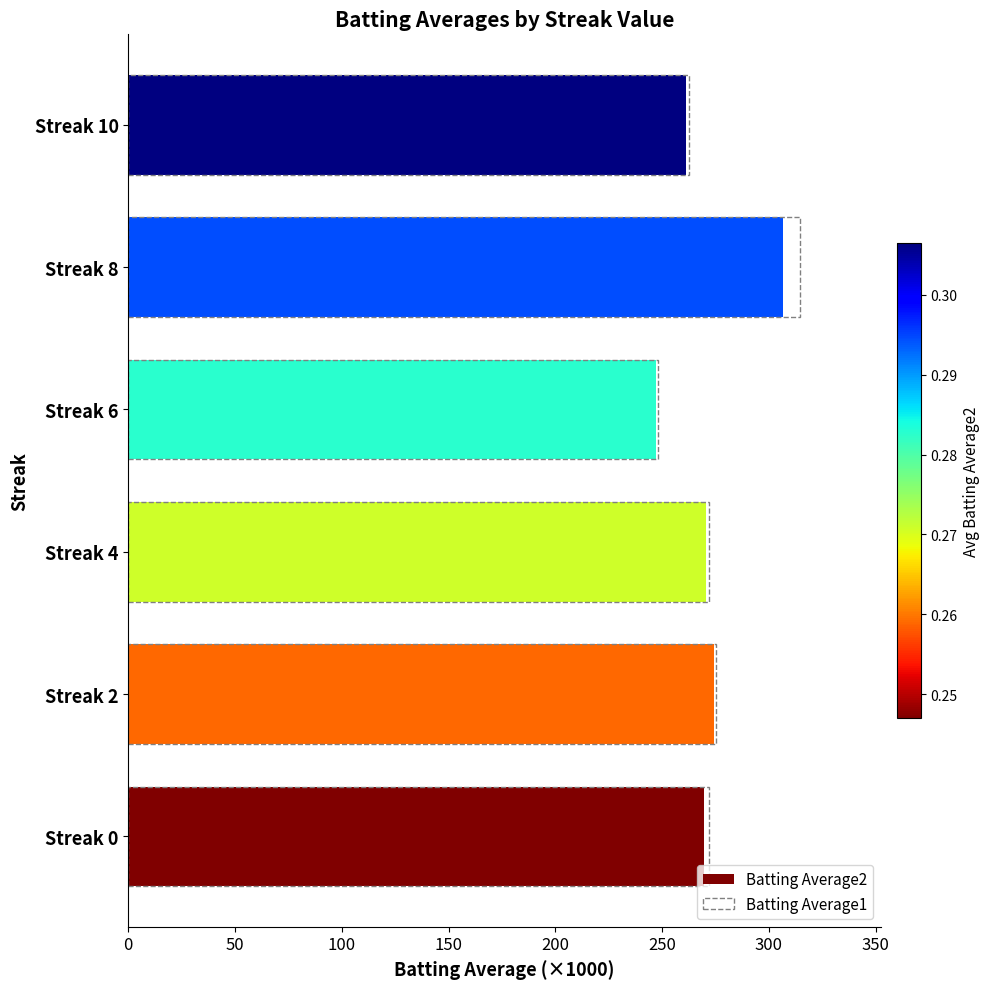

The value of Batting Average1 at Streak 0 is 110.2. True or false?

False